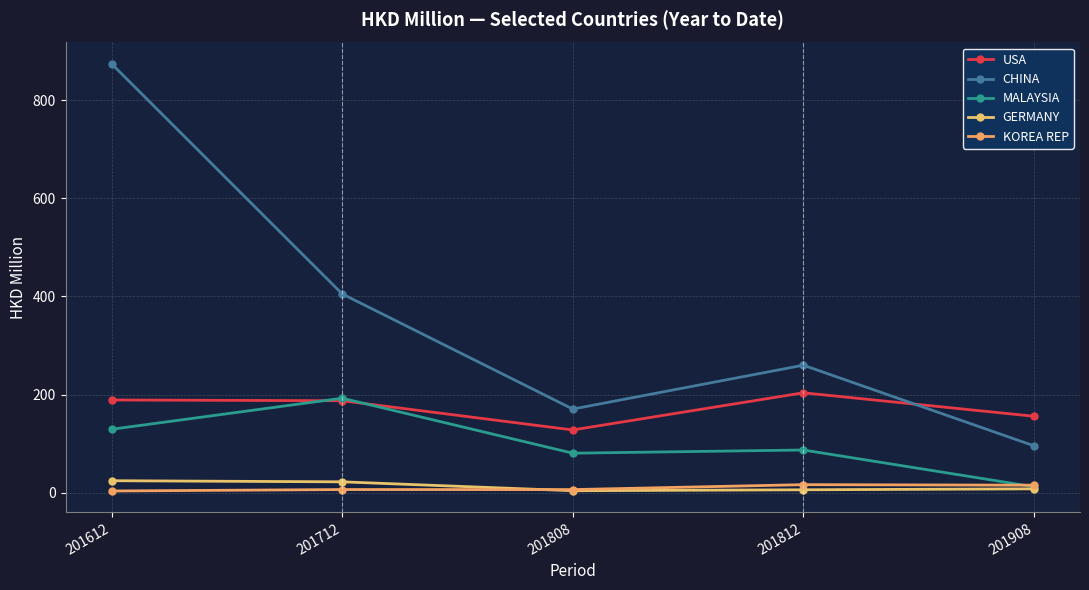

The value of CHINA at 201908 is 147.6. True or false?

False